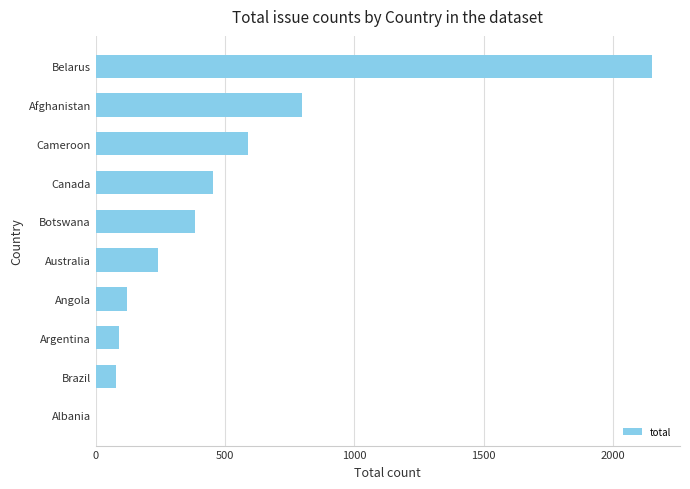

Reading bottom to top, extract all data points from this chart.

Albania=3	Brazil=79	Argentina=92	Angola=121	Australia=241	Botswana=383	Canada=454	Cameroon=590	Afghanistan=799	Belarus=2151